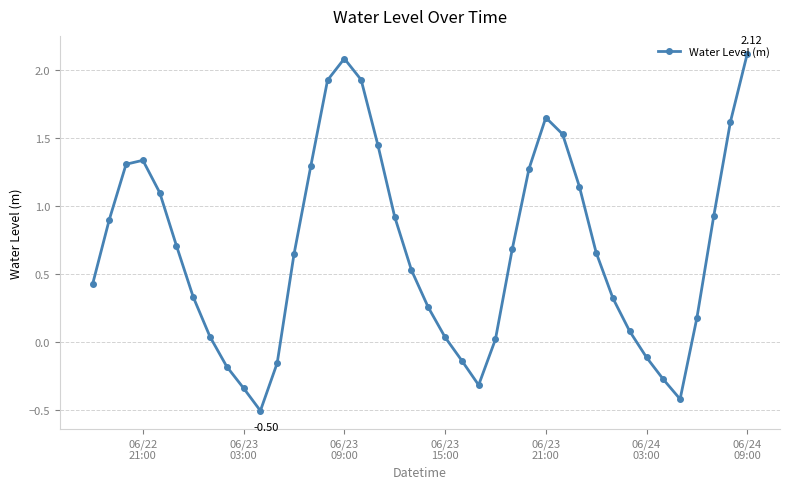

Does the chart display data point markers on the line(s)?

Yes